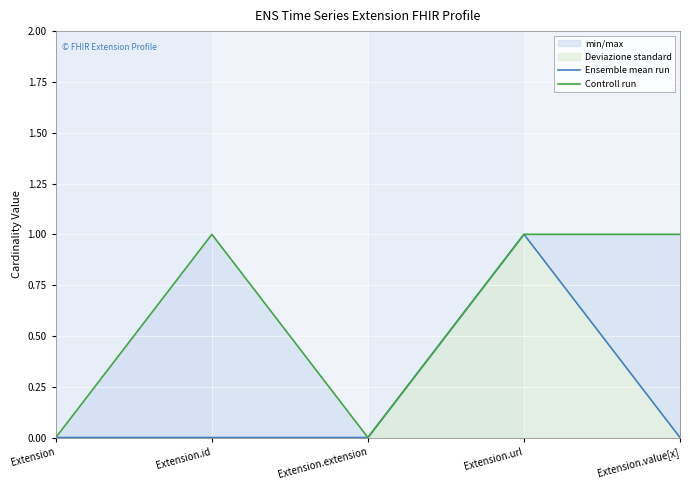

What is the difference between the maximum and minimum values in the Controll run series?

1